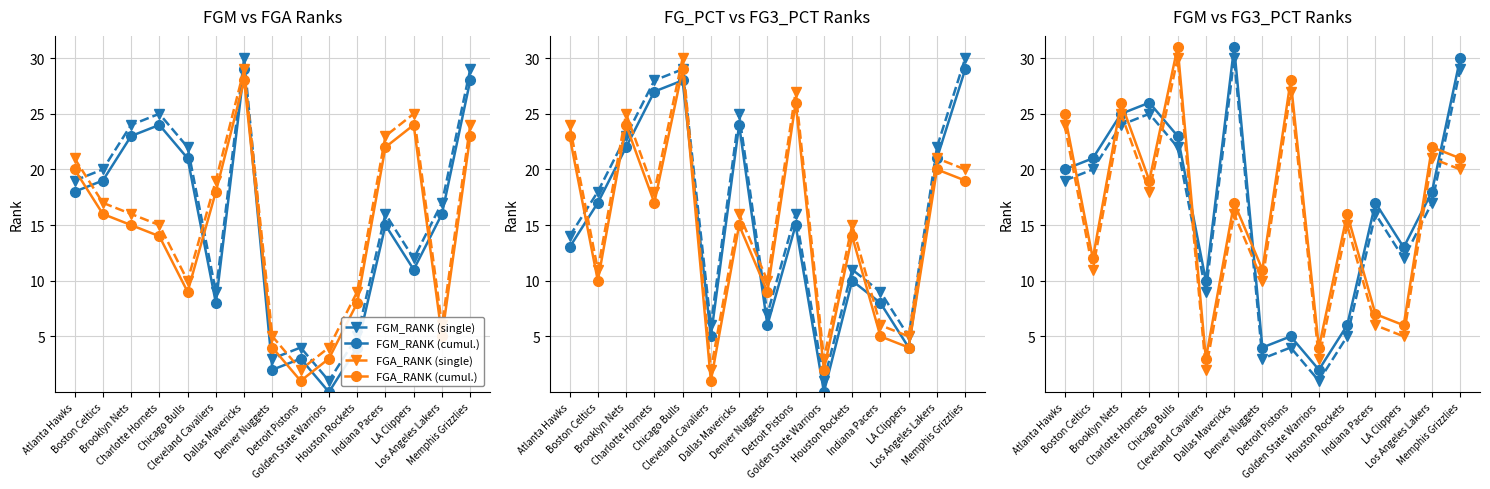

True or false: FG_PCT_RANK has a value of 6 at Cleveland Cavaliers.

True